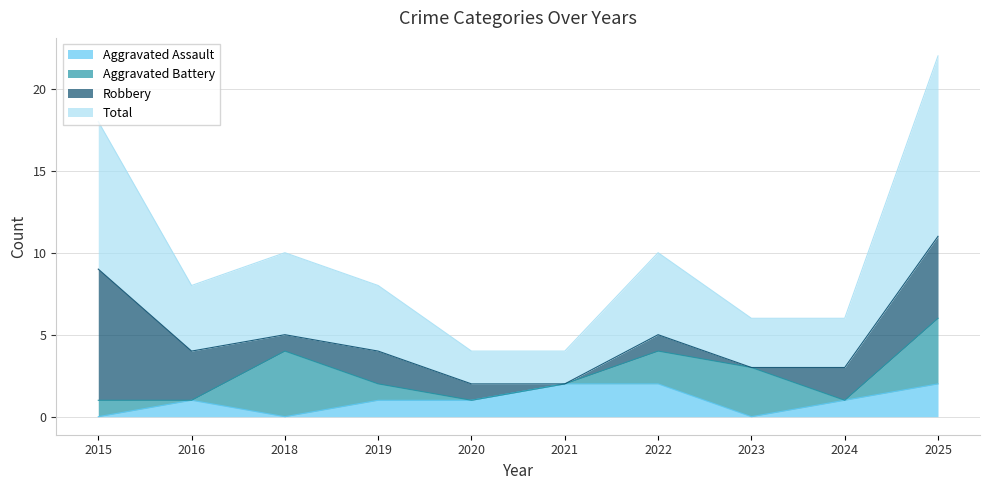

Where is Aggravated Assault nearest to the value 1?

2016